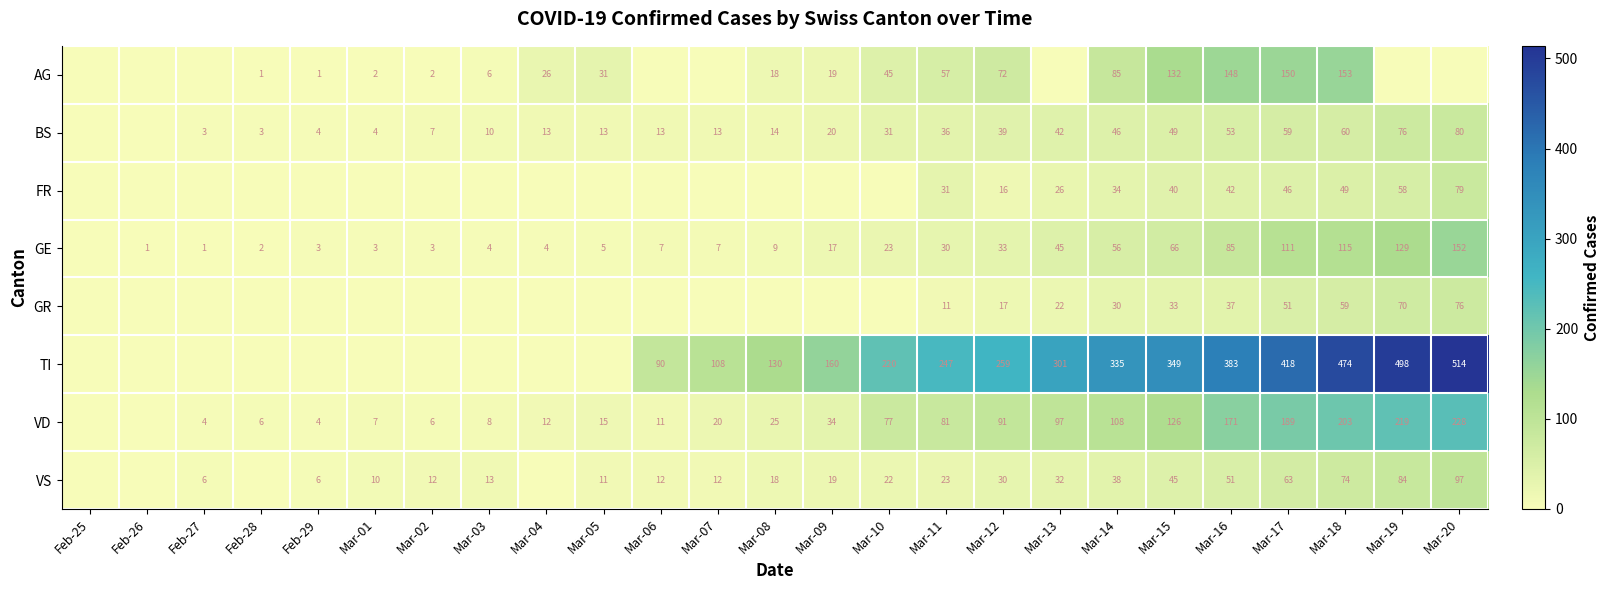

Is the value of AG at Mar-02 greater than the value of GE at Mar-03?

No